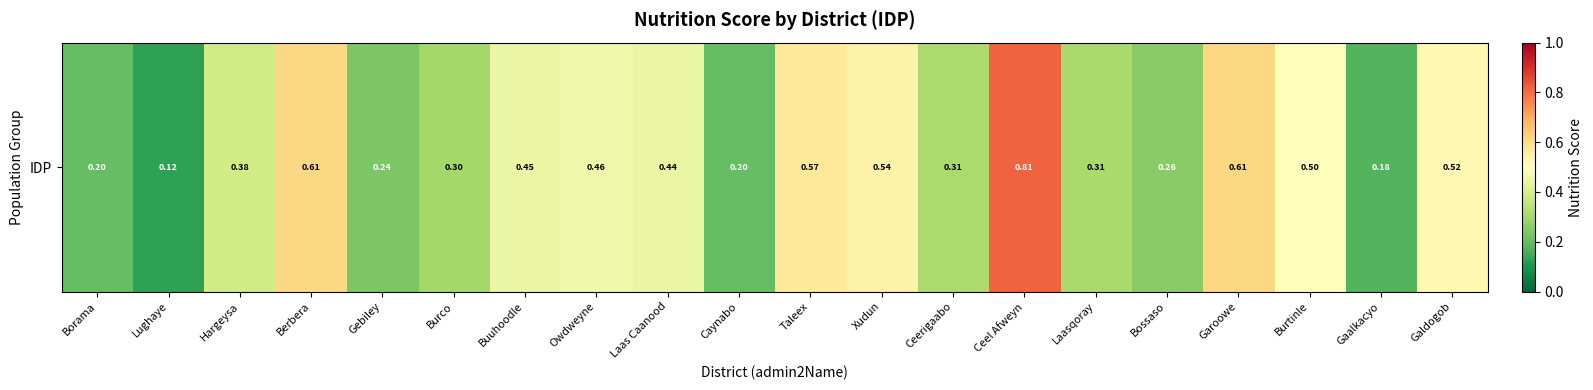

List the labels in order of value, smallest first.

Lughaye, Gaalkacyo, Caynabo, Borama, Gebiley, Bossaso, Burco, Laasqoray, Ceerigaabo, Hargeysa, Laas Caanood, Buuhoodle, Owdweyne, Burtinle, Galdogob, Xudun, Taleex, Berbera, Garoowe, Ceel Afweyn